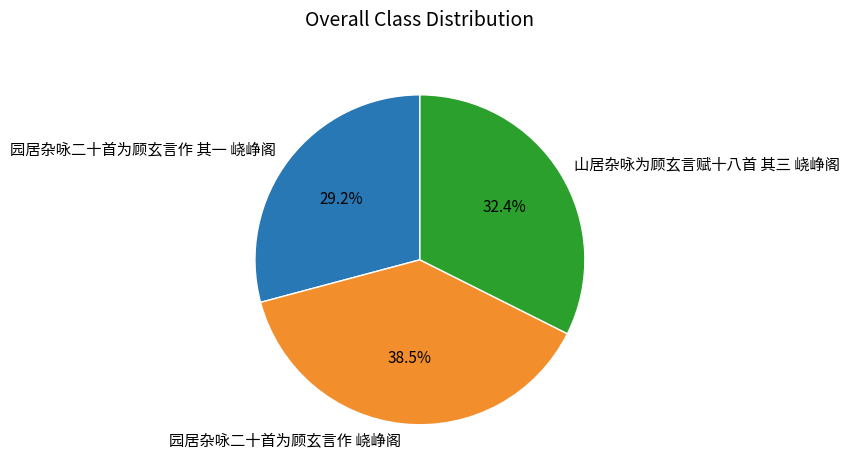

How many slices are in this pie chart?

3